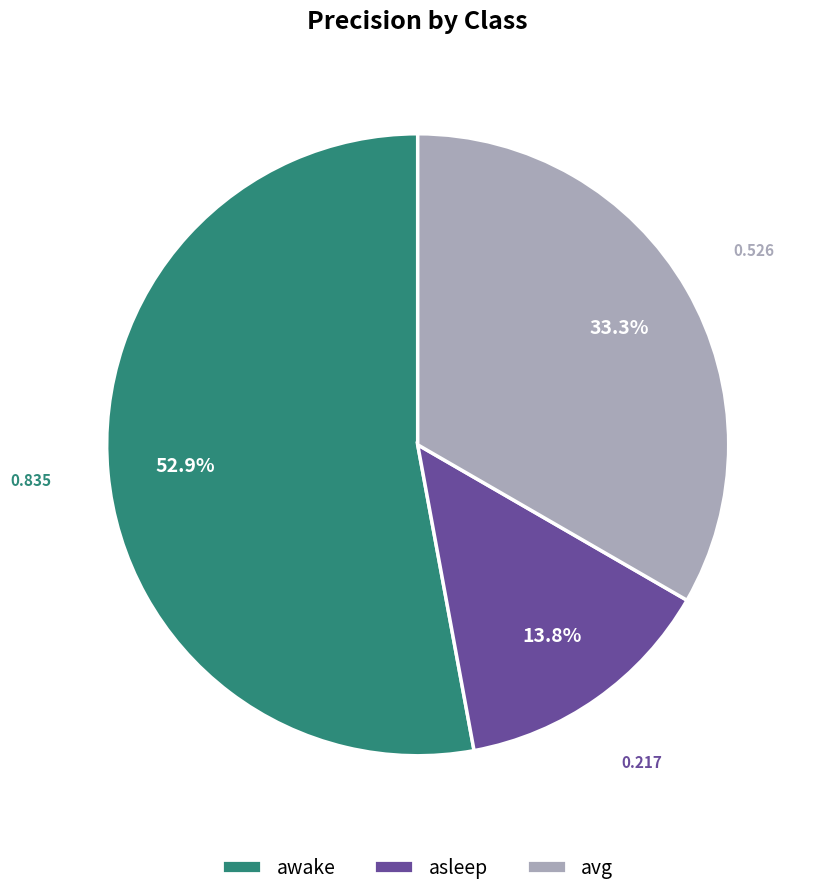

What percentage is the avg slice, to the nearest percent?

33%